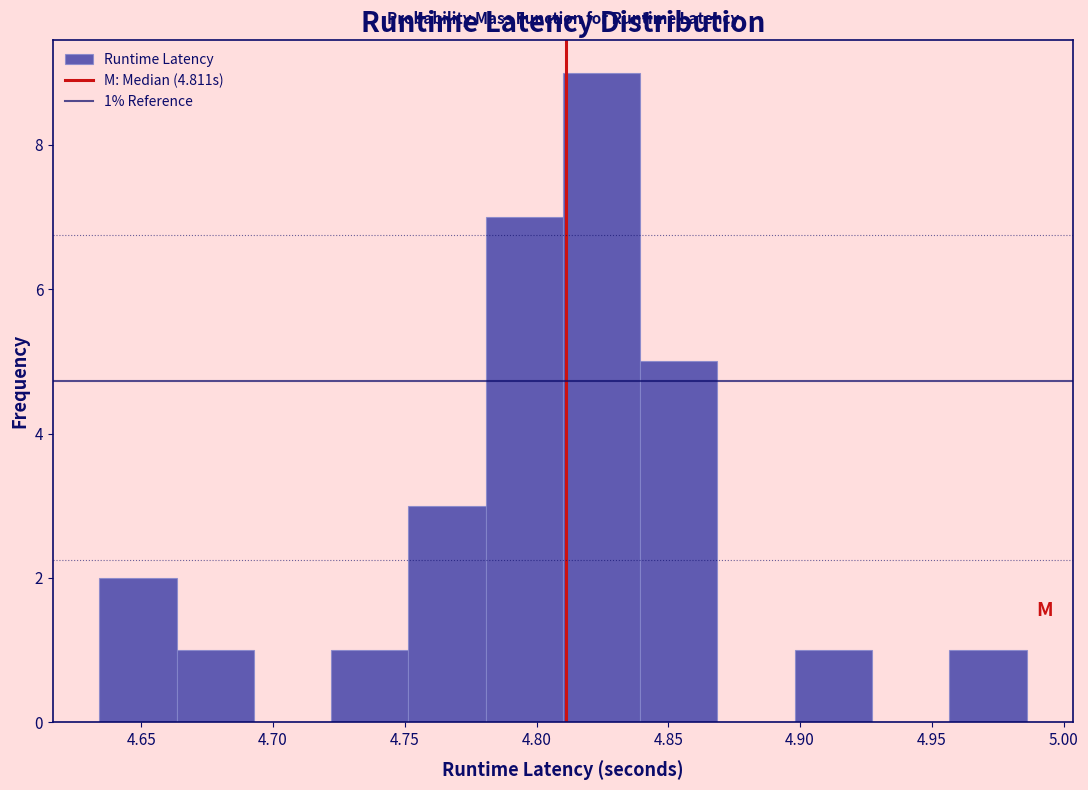

Which range on the x-axis has the tallest bar?

4.810 to 4.840